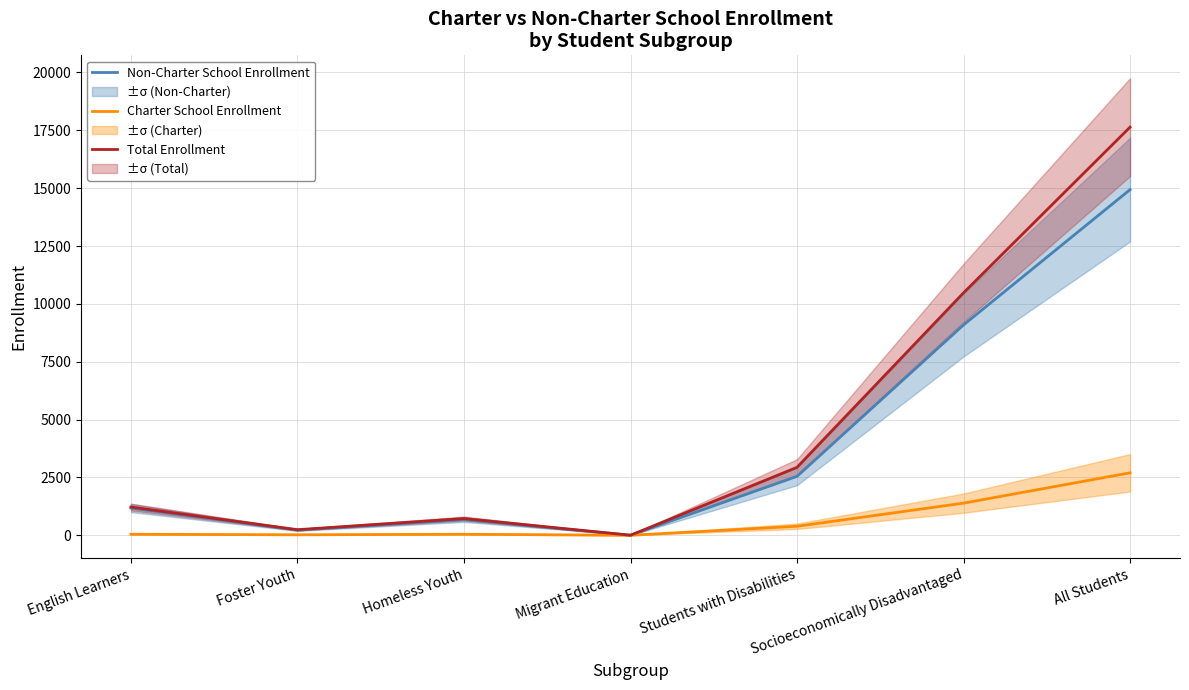

How many values in the Non-Charter School Enrollment series exceed 1176?

3